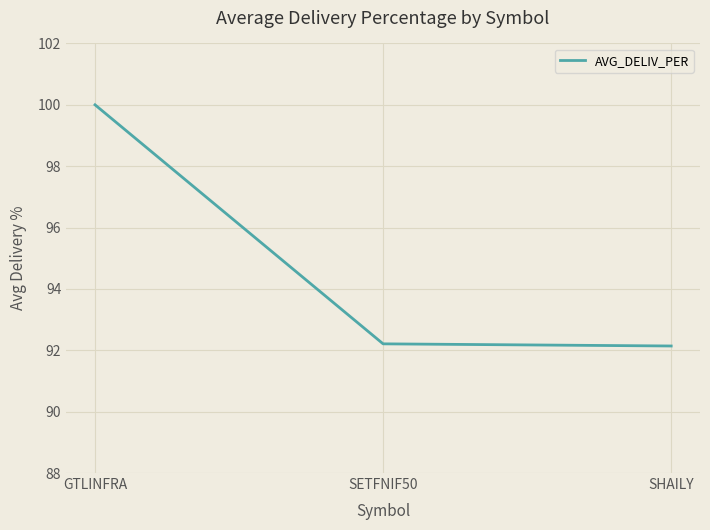

Is it true that the value at GTLINFRA is 100.0?

True